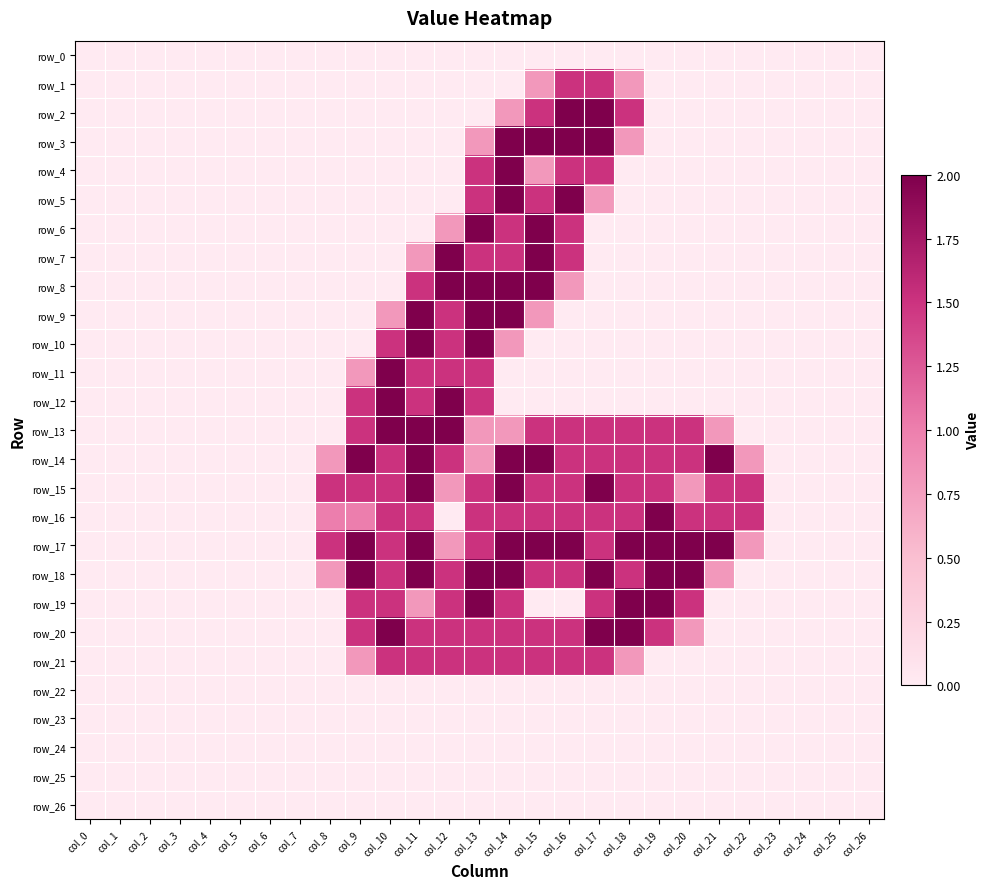

What is the highest value of the row_10 series?

2.0